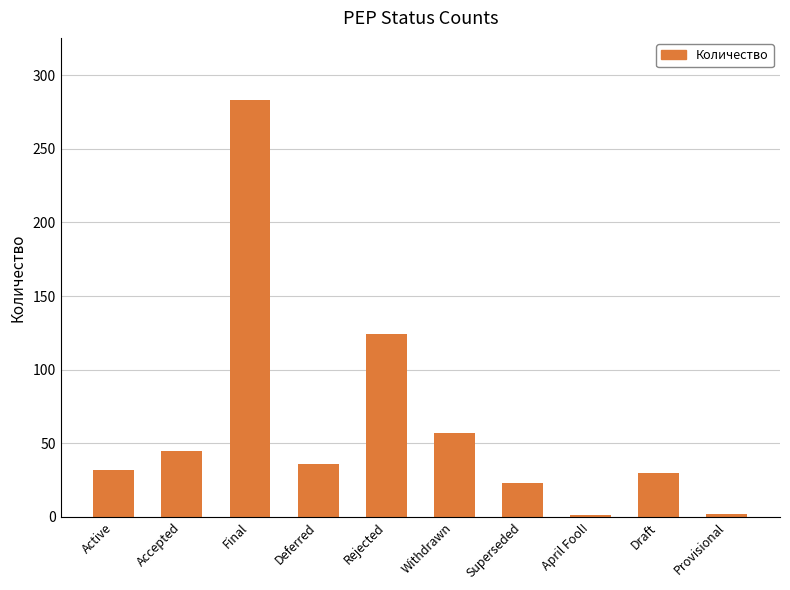

What is the value of the 9th bar from the left?

30